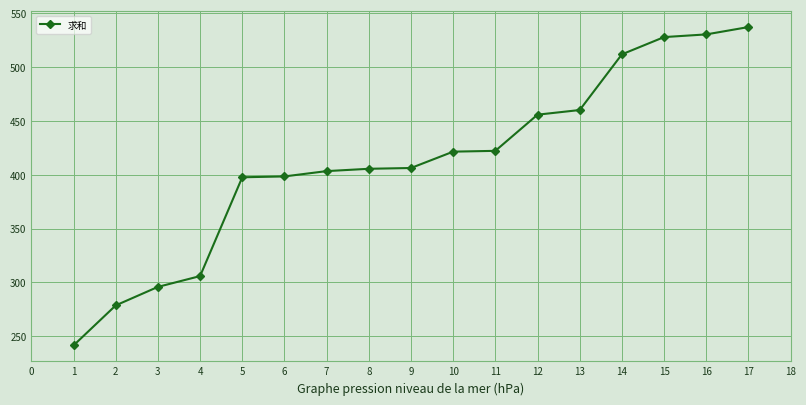

What is the value of the 17th point from the left?

537.1